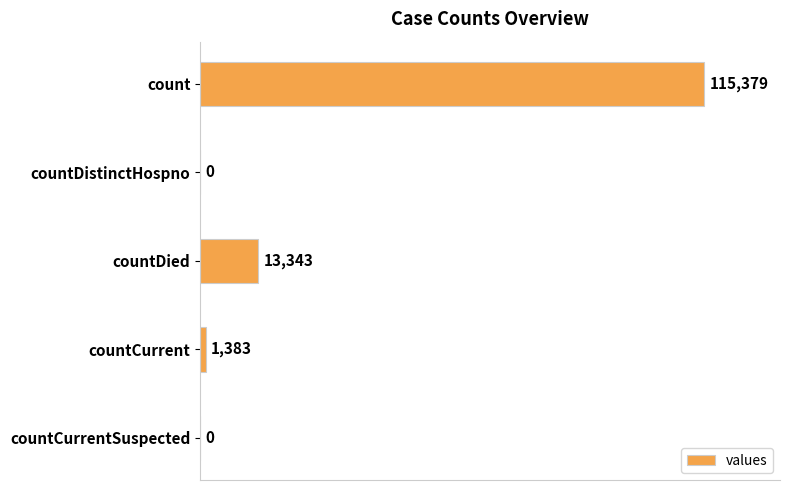

What value does the data have at countCurrent, to the nearest 50?

1400